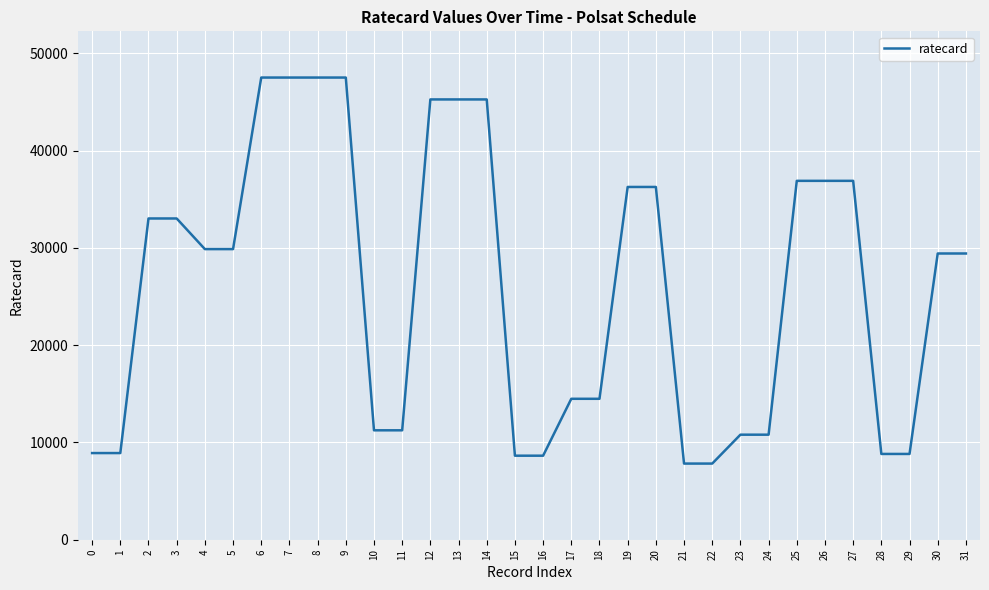

Does the chart display data point markers on the line(s)?

No